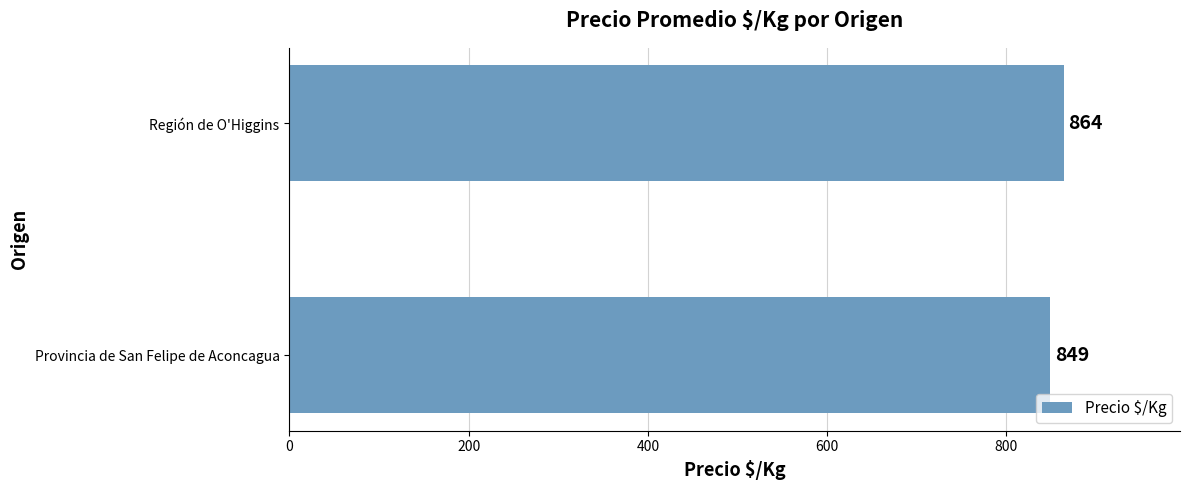

What is the change in value from Provincia de San Felipe de Aconcagua to Región de O'Higgins?

+15